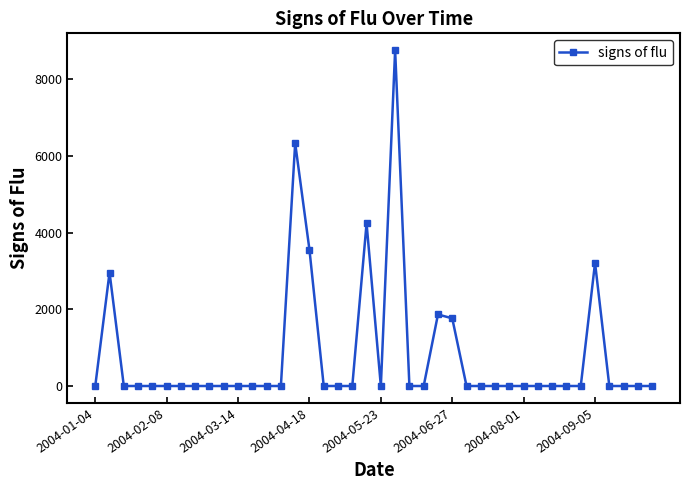

What is the greatest value displayed?

8758.8